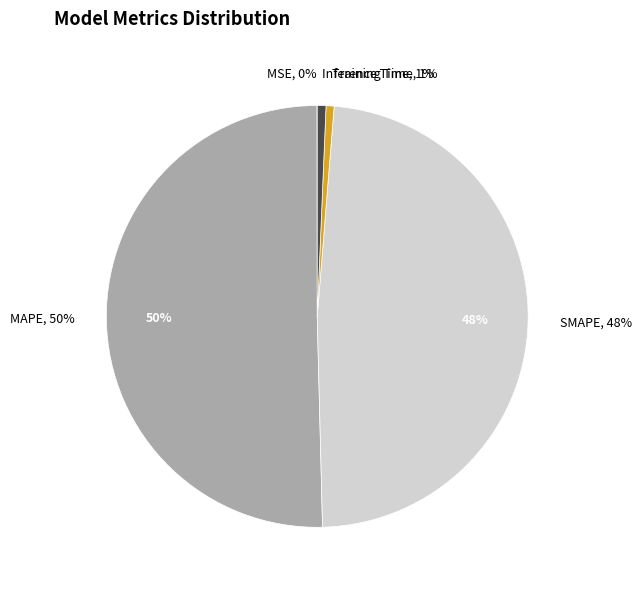

The Training Time slice represents 1% of the pie. True or false?

True